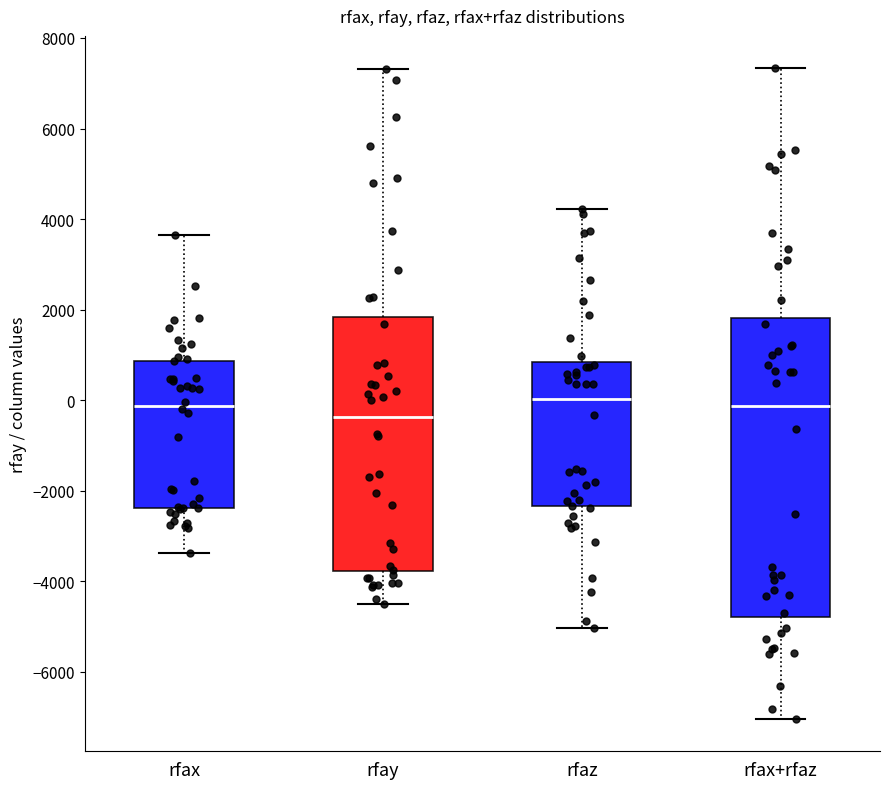

Where is the lower edge of the box for rfaz on the y-axis? The values are not printed on the chart, so give them approximately, as read against the axis.

-2400